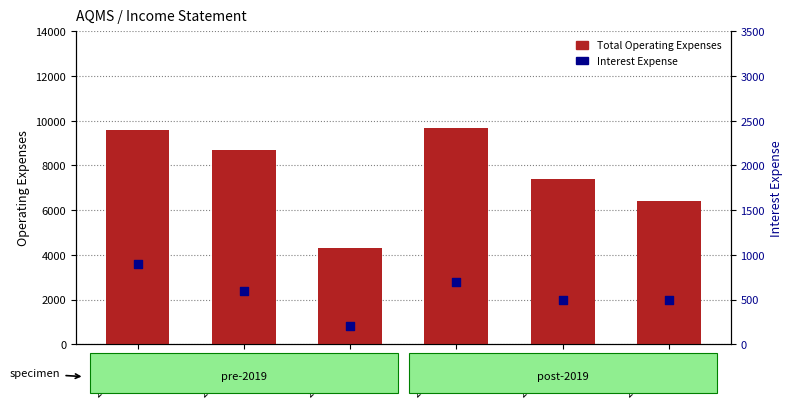

Which series contains the lowest Y value?

Interest Expense